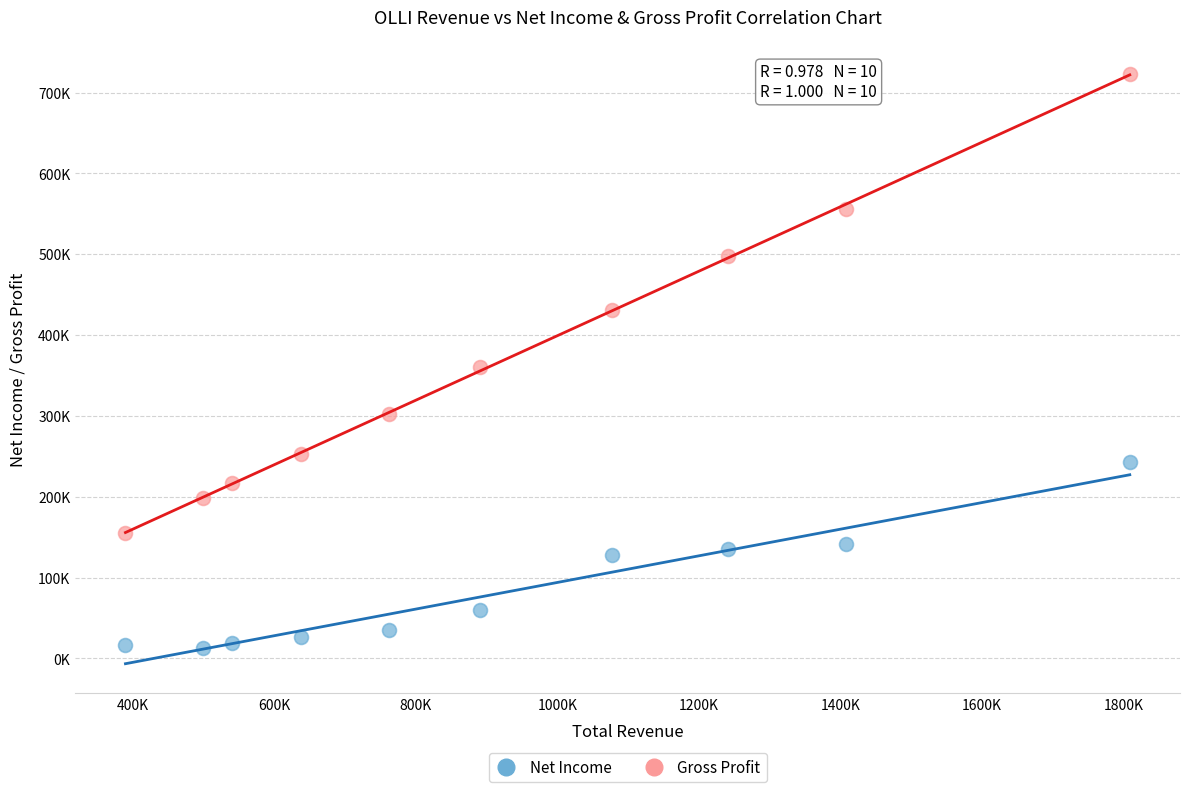

What are all the series names shown in the legend?

Net Income, Gross Profit